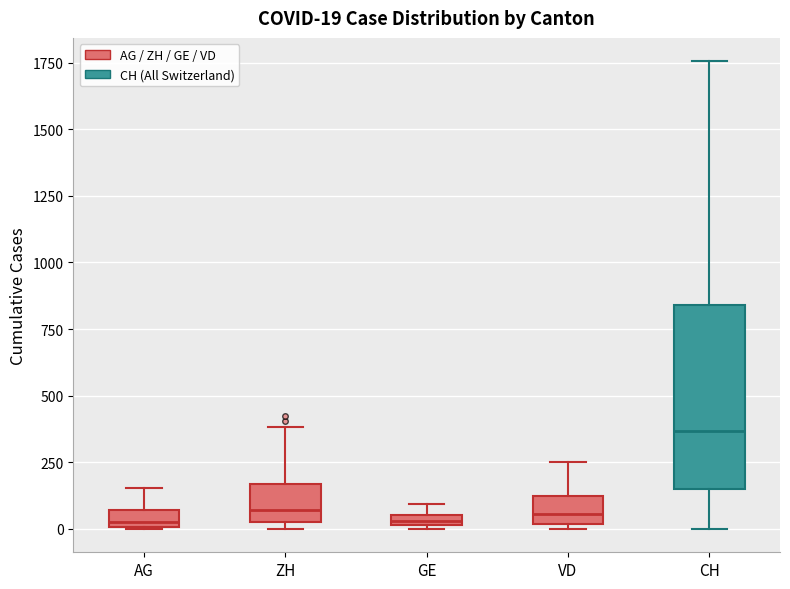

Comparing the boxes themselves (not the whiskers), which one is the tallest?

CH